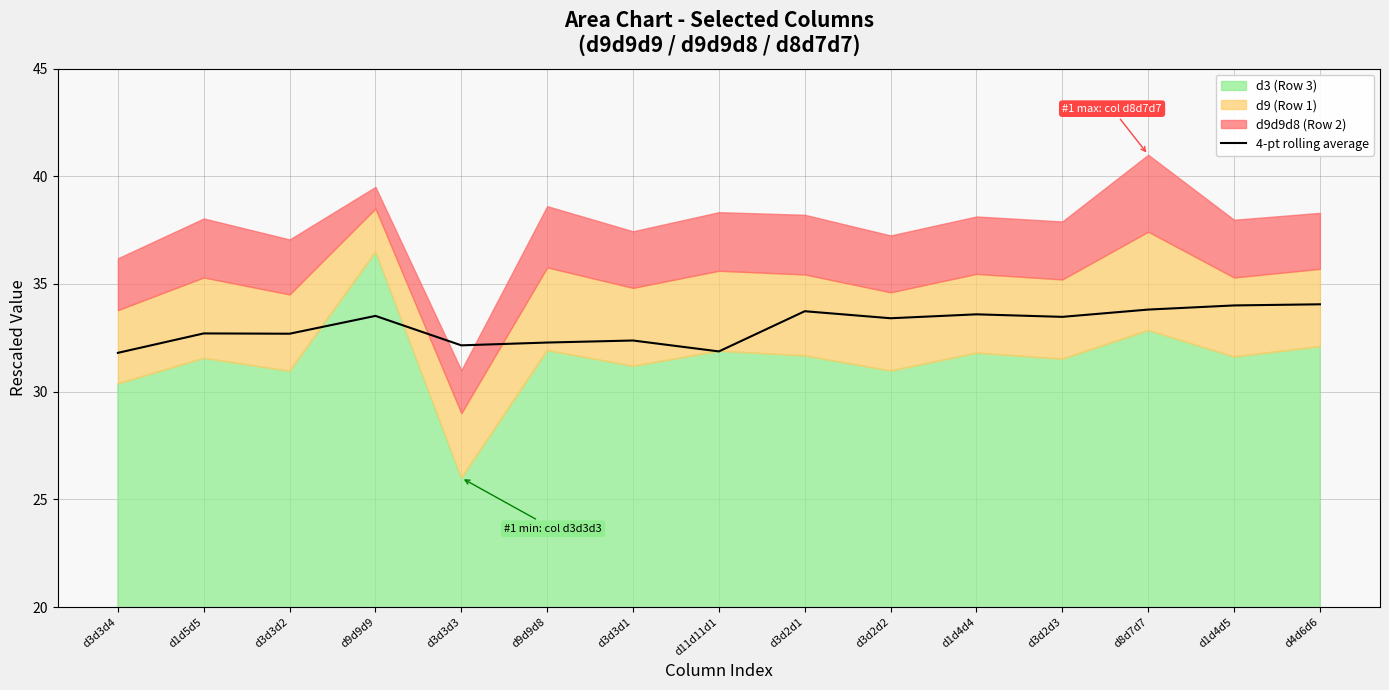

Reading left to right, list all the values displayed in this chart.

d3d3d4=31.8	d1d5d5=32.7	d3d3d2=32.7	d9d9d9=33.5	d3d3d3=32.2	d9d9d8=32.3	d3d3d1=32.4	d11d11d1=31.9	d3d2d1=33.7	d3d2d2=33.4	d1d4d4=33.6	d3d2d3=33.5	d8d7d7=33.8	d1d4d5=34.0	d4d6d6=34.1